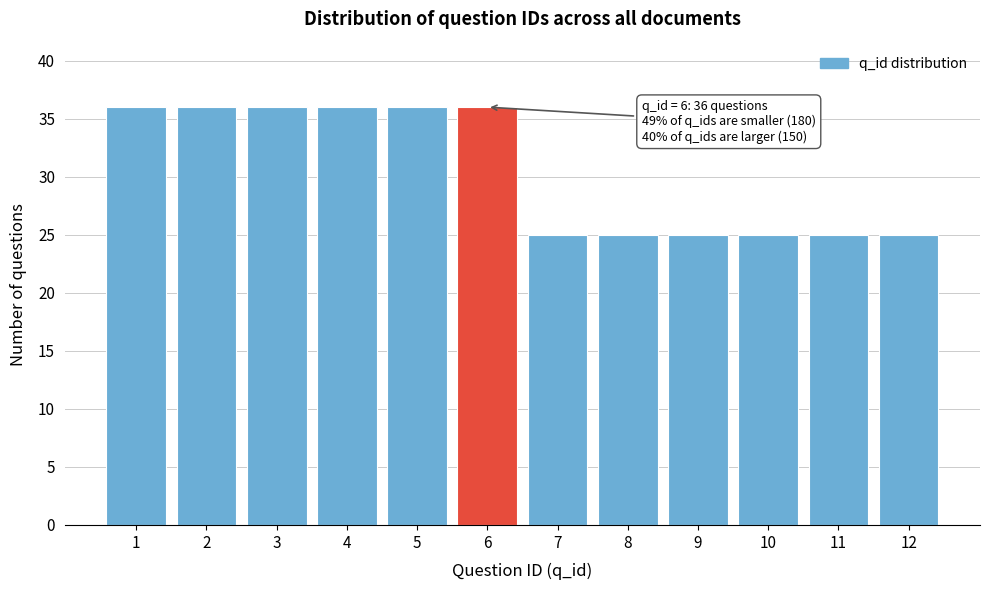

Reading right to left, extract all data points from this chart.

12=25	11=25	10=25	9=25	8=25	7=25	6=36	5=36	4=36	3=36	2=36	1=36